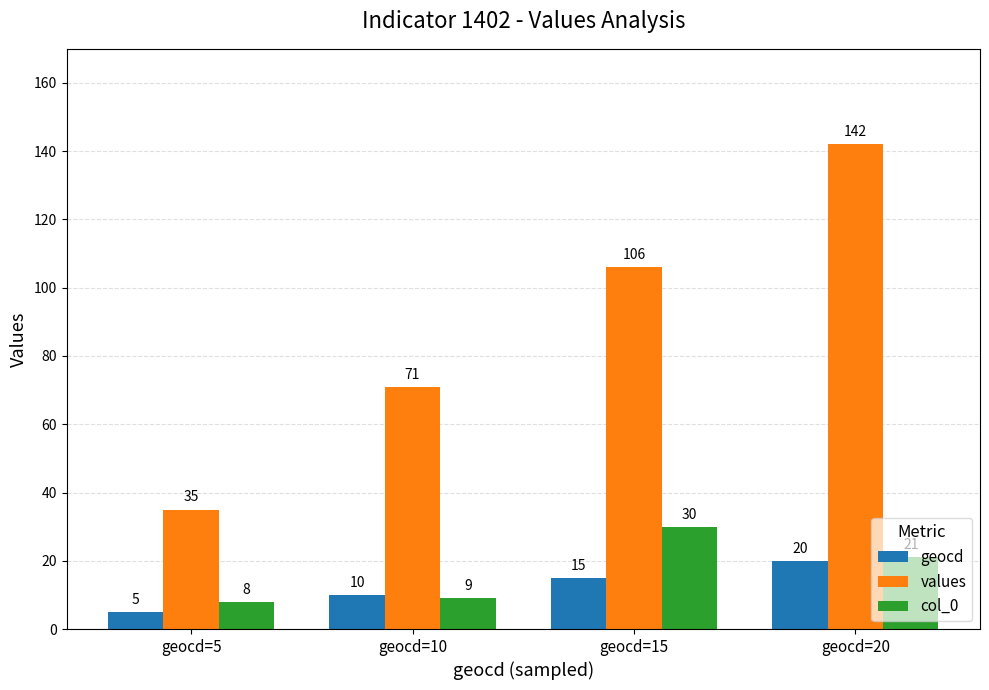

The values series shows 71 at geocd=10. True or false?

True